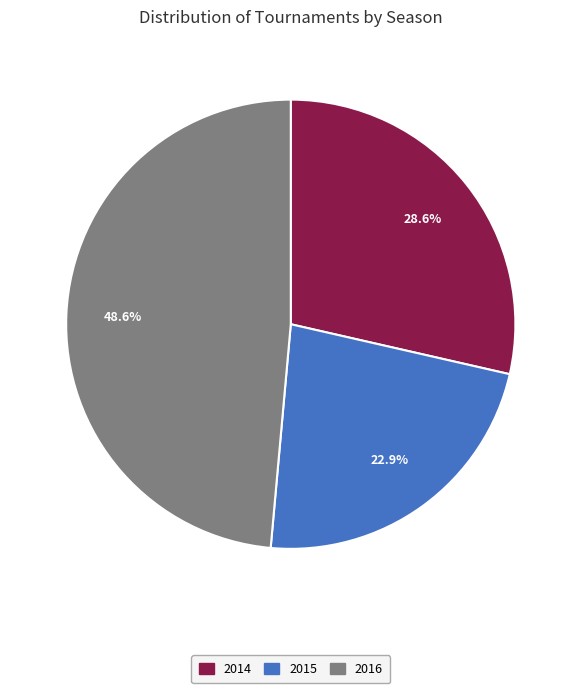

Is the sum of 2016 and 2015 greater than half?

Yes